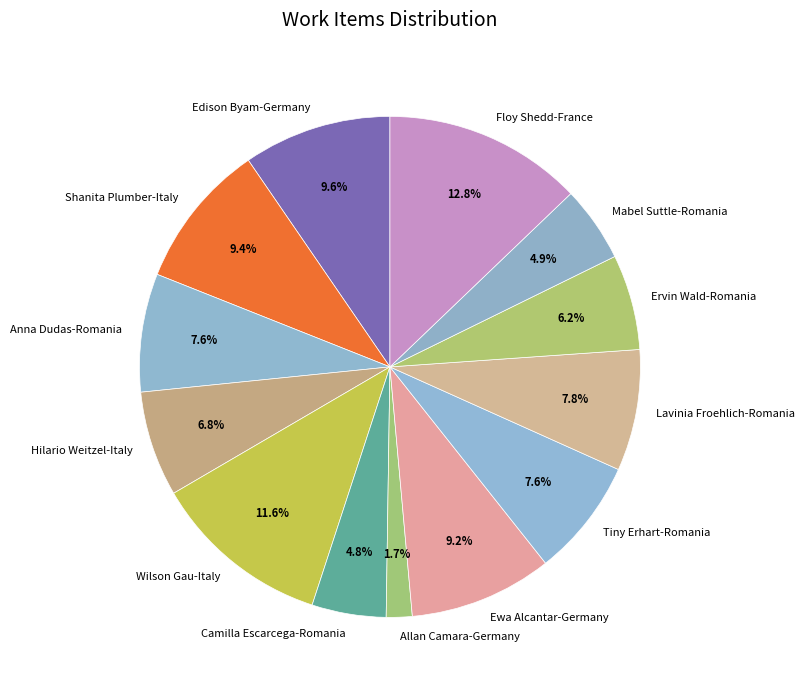

Is Allan Camara-Germany the majority of the pie?

No